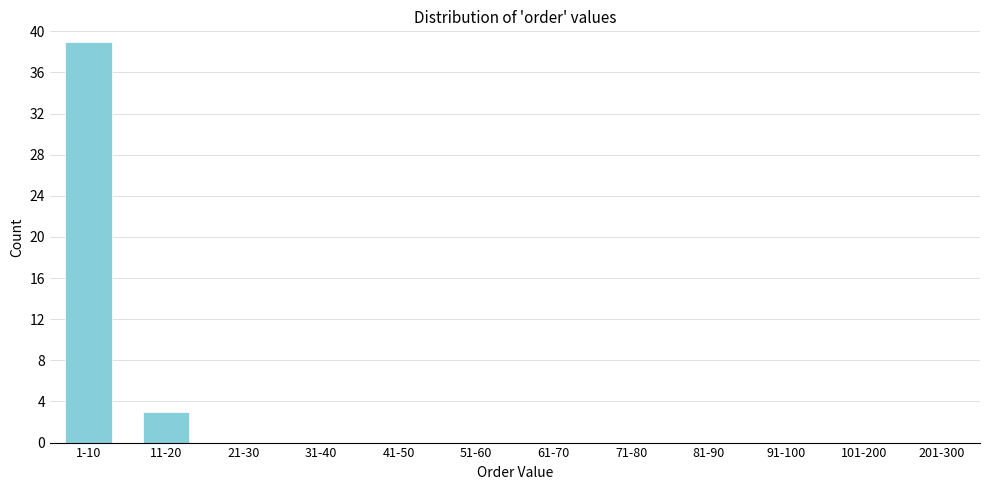

Reading right to left, list all the values displayed in this chart.

201-300=0	101-200=0	91-100=0	81-90=0	71-80=0	61-70=0	51-60=0	41-50=0	31-40=0	21-30=0	11-20=3	1-10=39